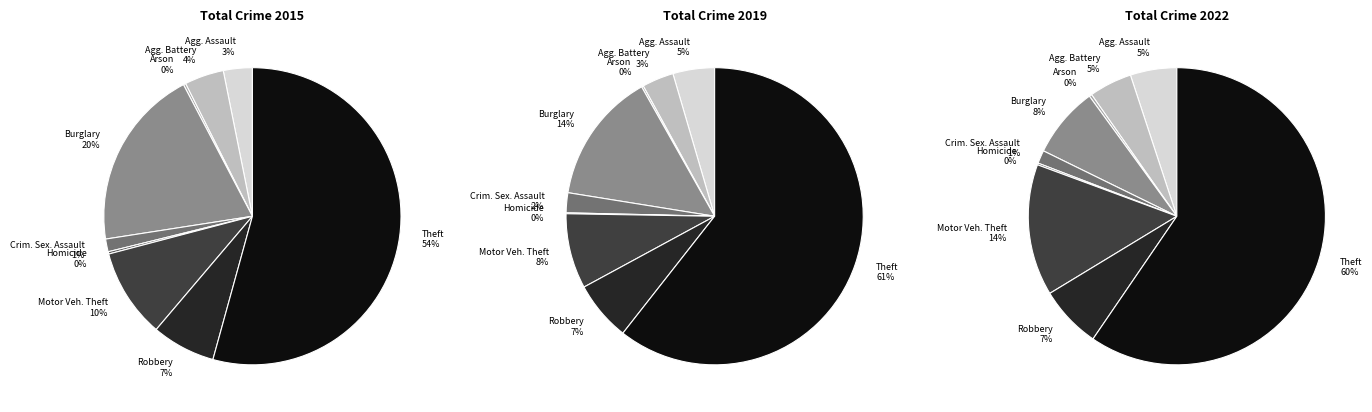

To the nearest percent, what is the average slice percentage?

11%